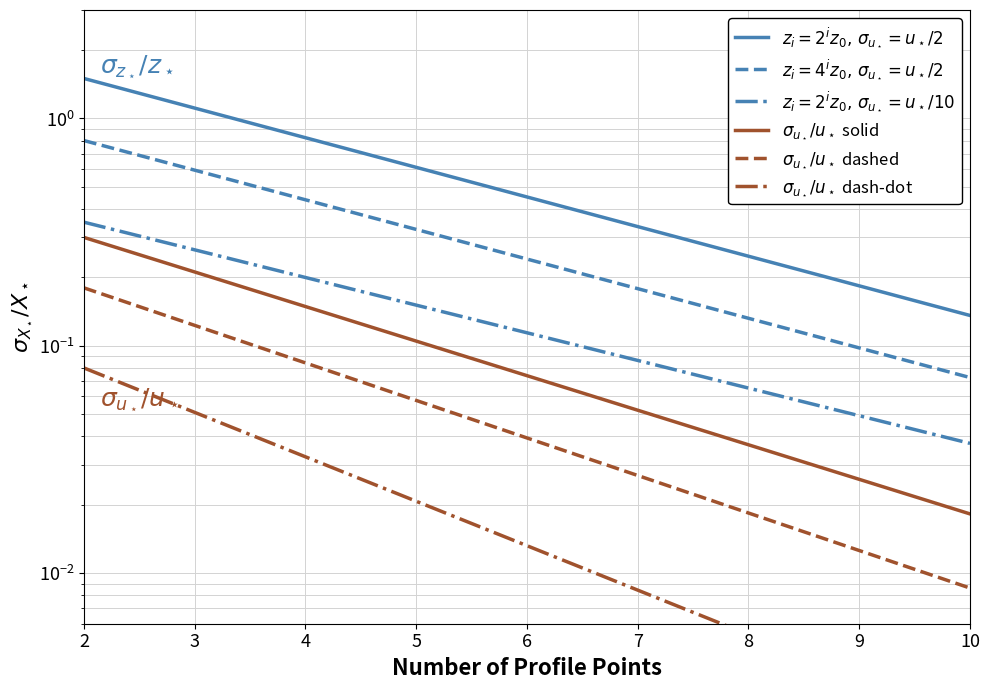

At how many categories does at least one series exceed 0?

9